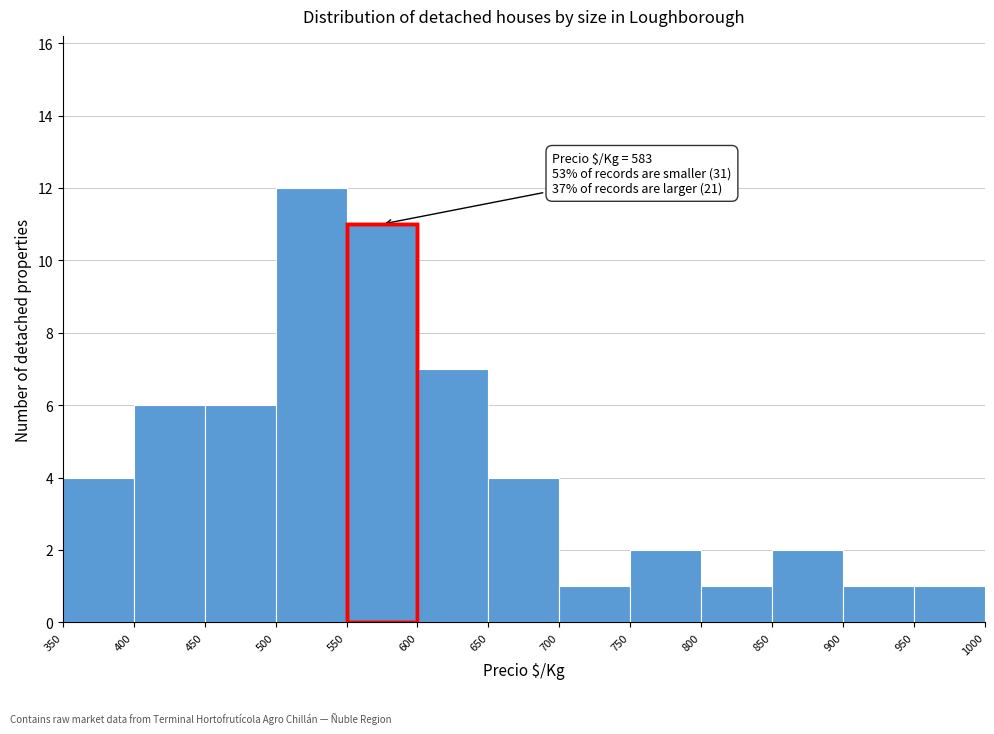

Which range on the x-axis has the tallest bar?

500 to 550